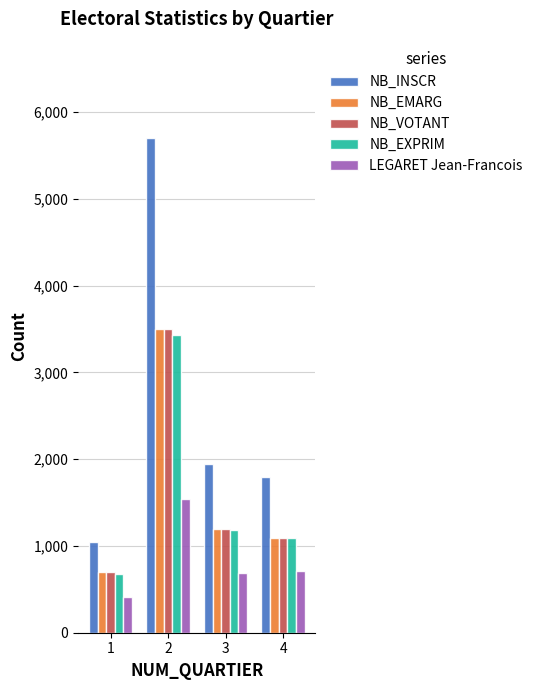

Are the bars horizontal?

No